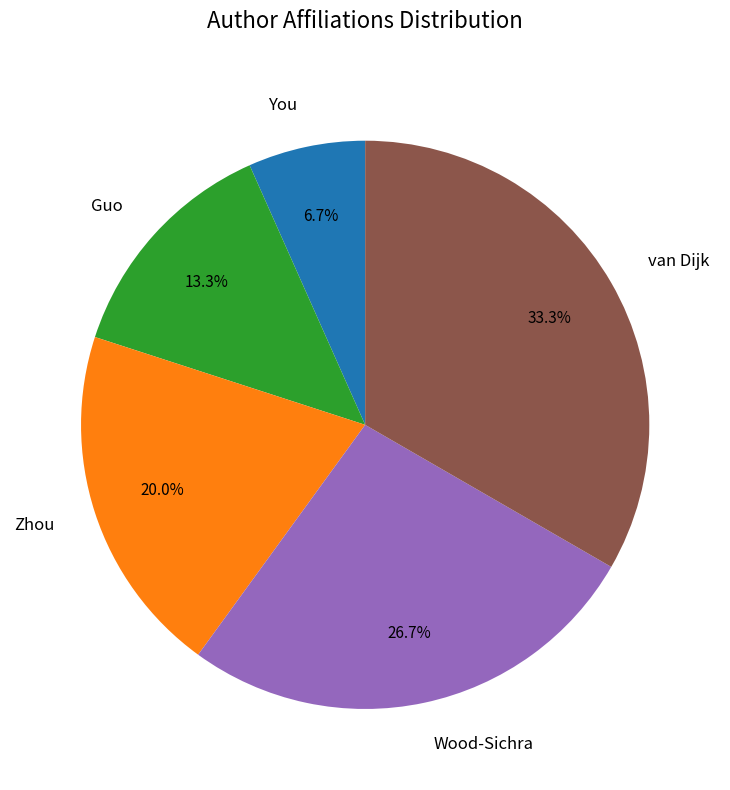

To the nearest percent, what is the combined percentage of Zhou and You?

27%